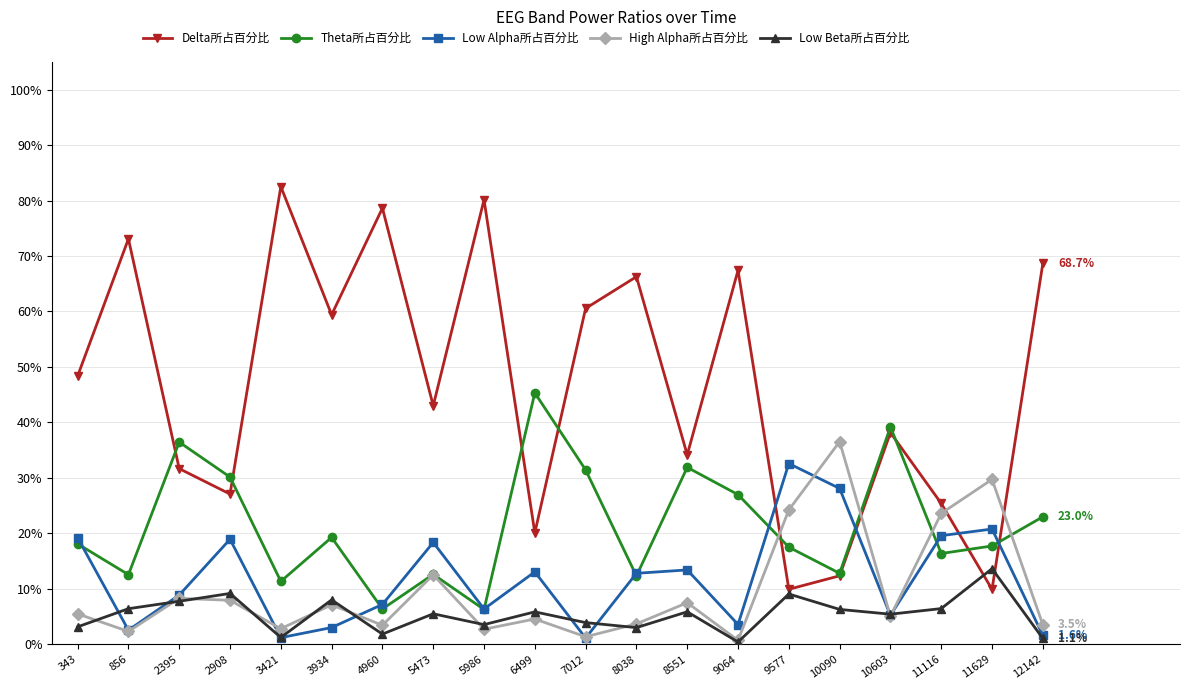

What are all the series names shown in the legend?

Delta所占百分比, Theta所占百分比, Low Alpha所占百分比, High Alpha所占百分比, Low Beta所占百分比